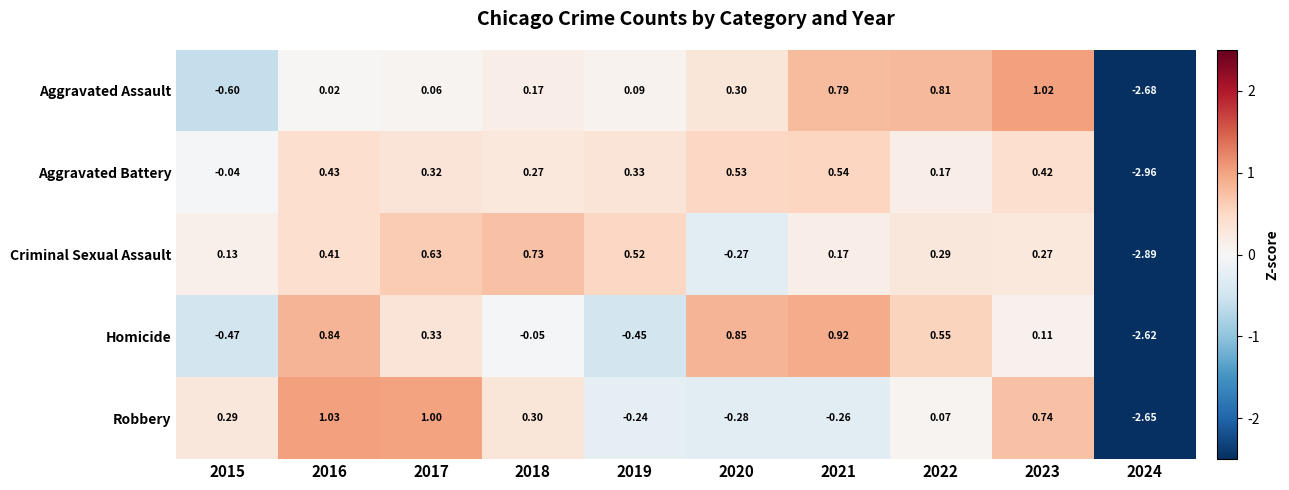

Is the value of Aggravated Battery at 2018 greater than the value of Homicide at 2015?

Yes